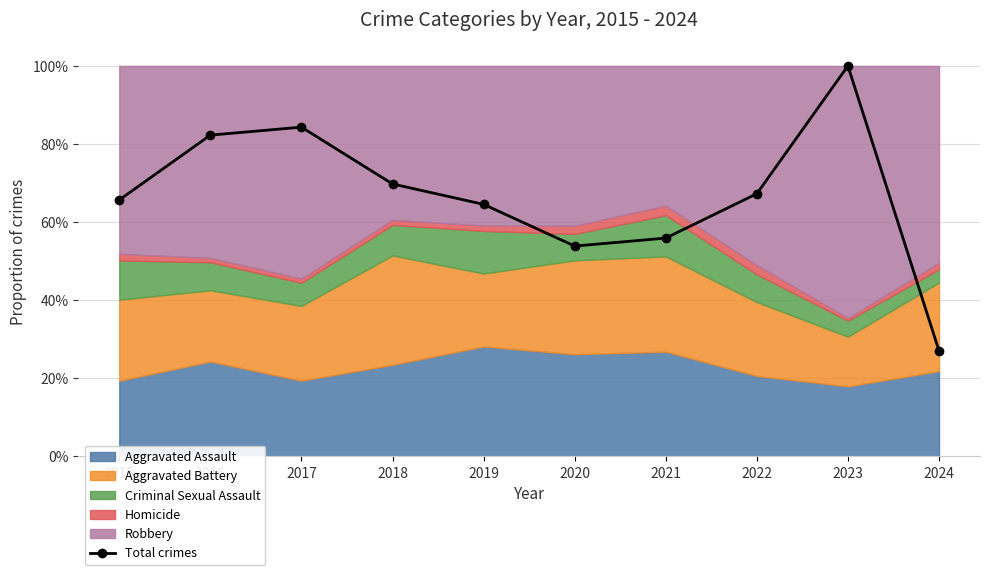

What is the sum of the values at 2020 and 2024?

80.9